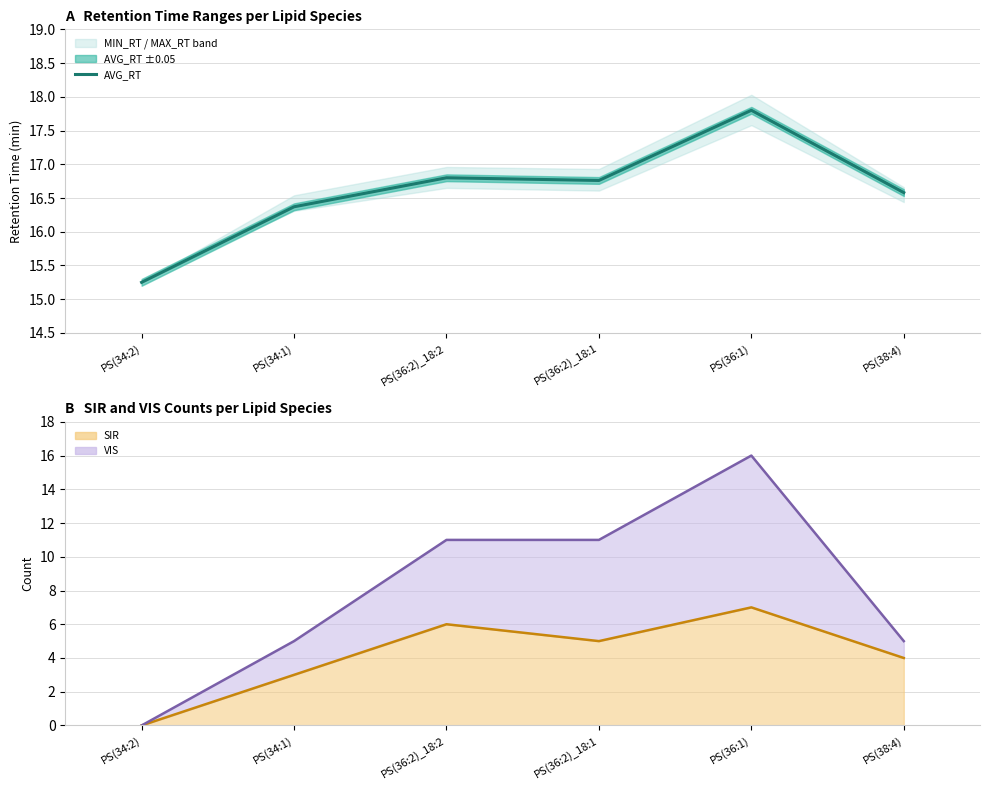

What is the difference between the second highest and minimum values in the SIR line series?

6.0